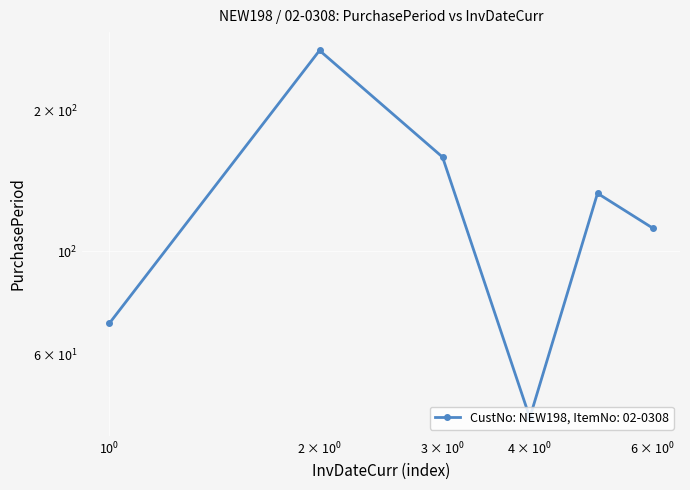

Reading left to right, list all the values displayed in this chart.

70	269	159	44	133	112